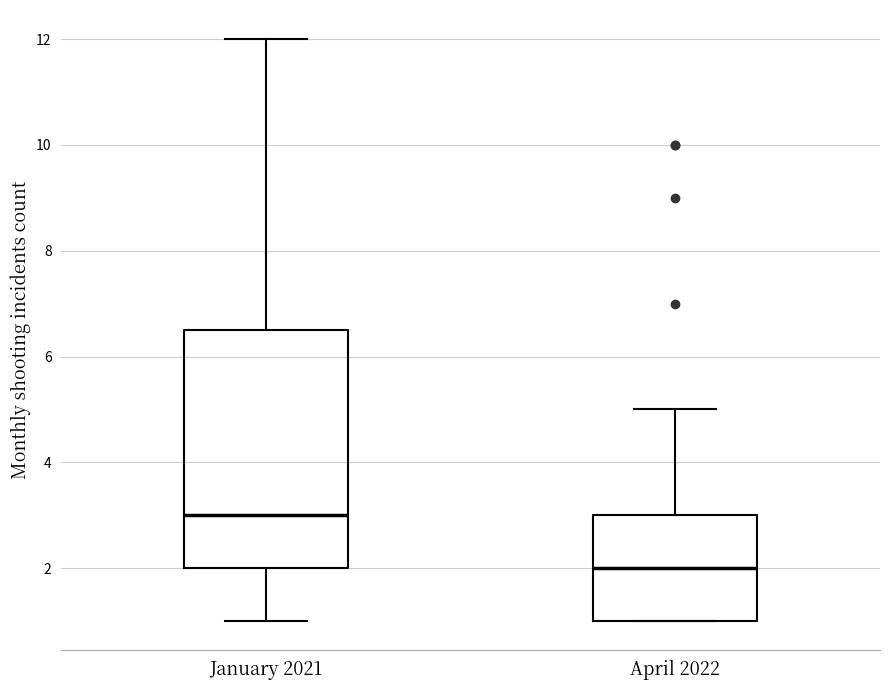

Where does the lower whisker of the box for January 2021 end on the y-axis? The values are not printed on the chart, so give them approximately, as read against the axis.

1.0